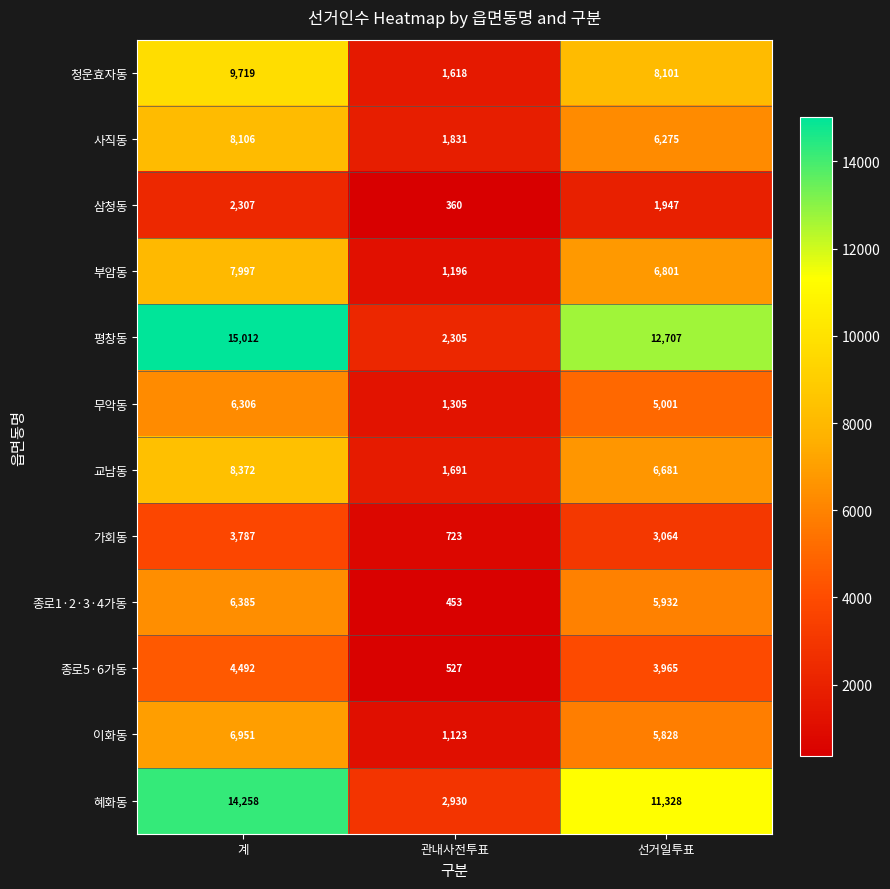

Rank the series by their maximum value, from highest to lowest.

평창동, 혜화동, 청운효자동, 교남동, 사직동, 부암동, 이화동, 종로1·2·3·4가동, 무악동, 종로5·6가동, 가회동, 삼청동